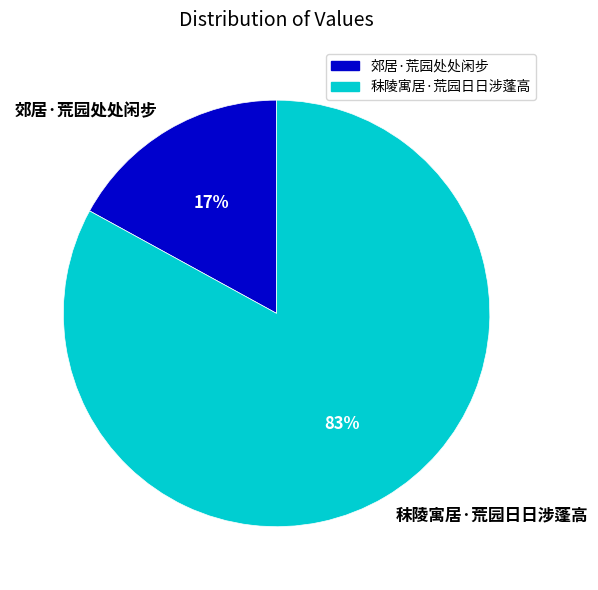

How many segments does this pie chart have?

2